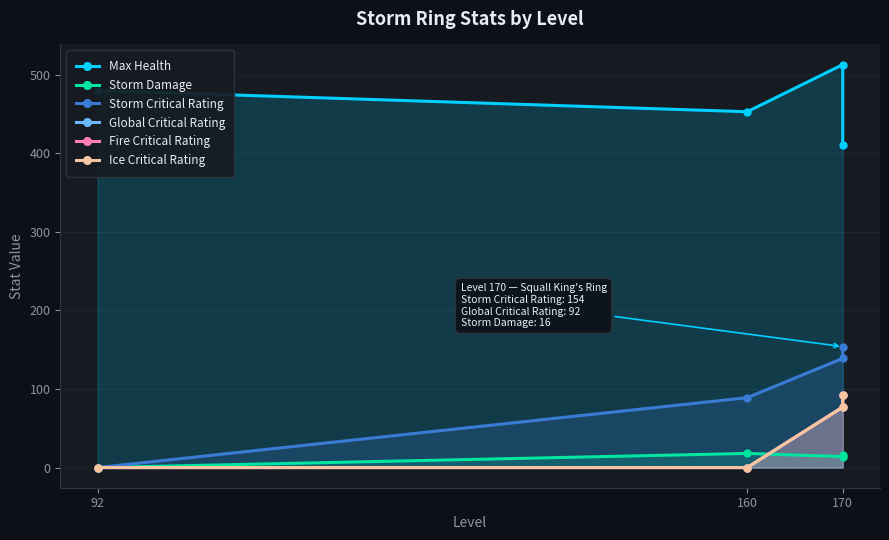

At which category is the sum across all series the highest?

170